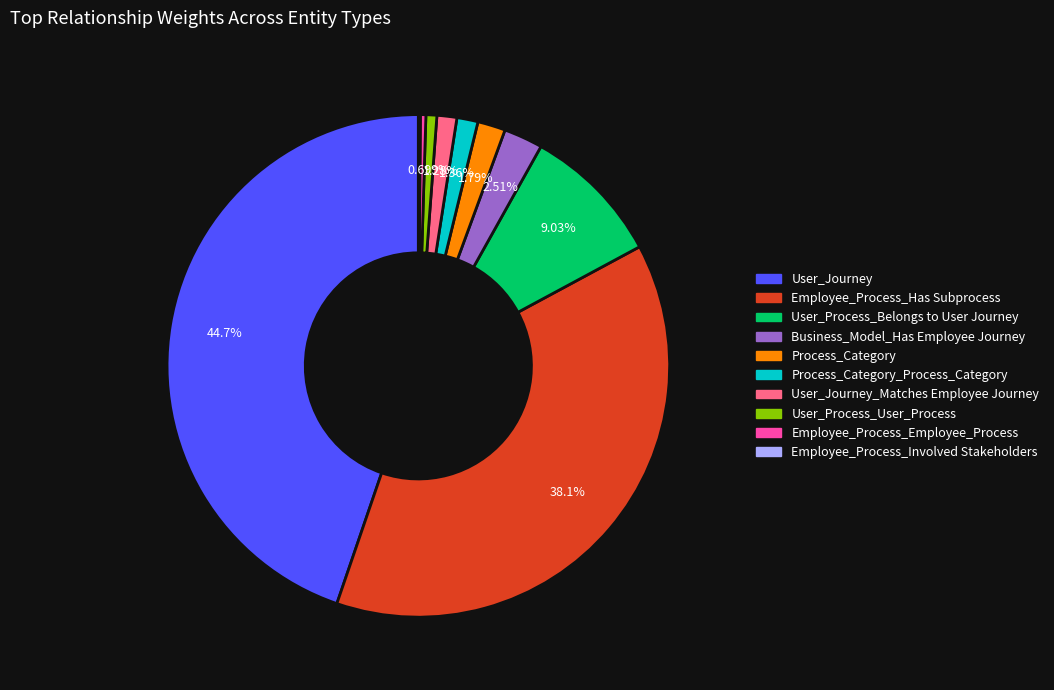

Which category has the biggest portion of the pie?

User_Journey